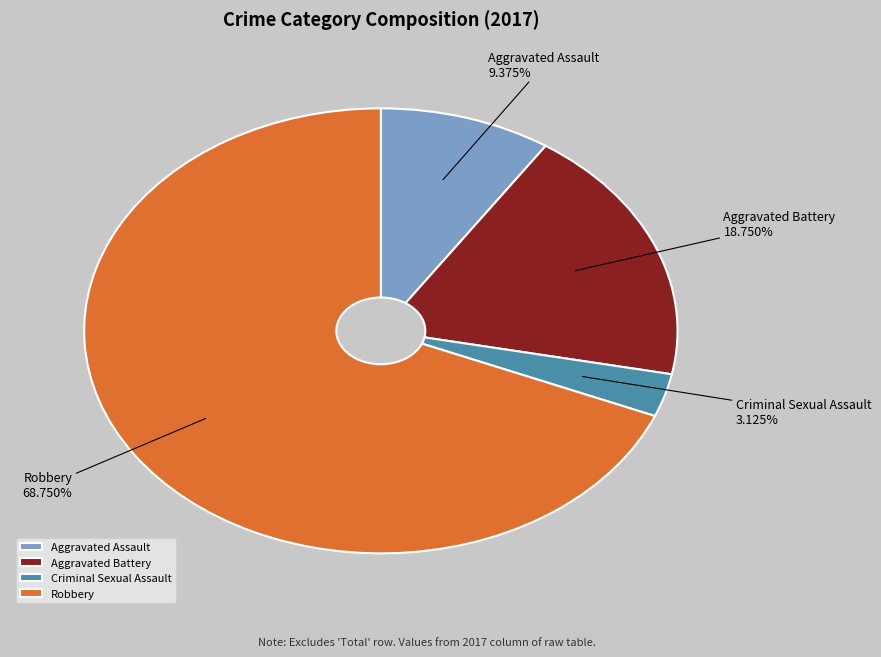

Approximately how many times larger is the value at Criminal Sexual Assault compared to Aggravated Battery?

0.2